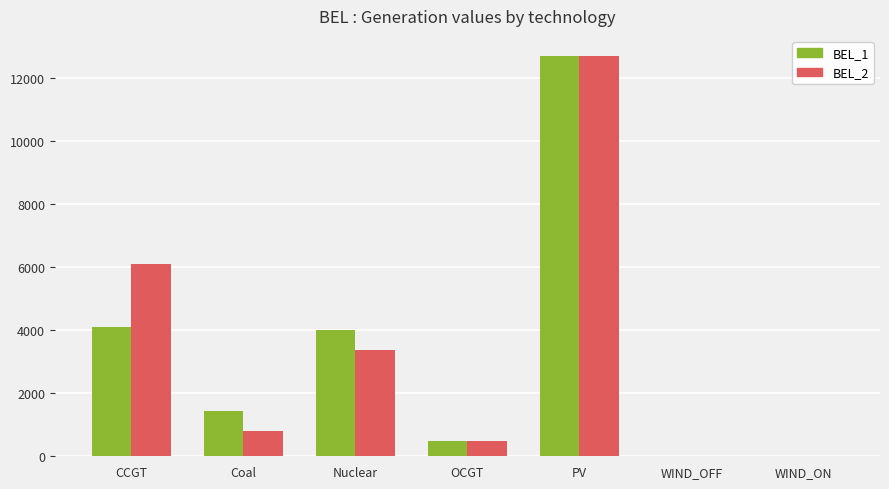

What is the highest value of the BEL_1 series?

12696.9